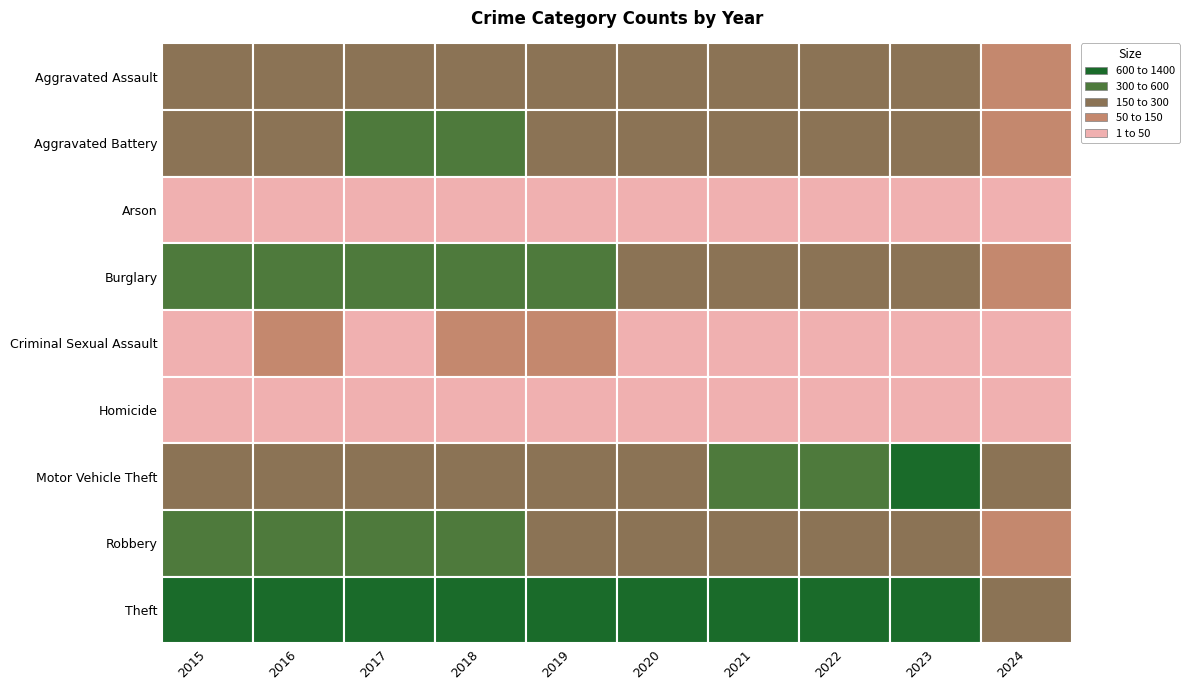

Reading left to right, transcribe all the data shown in this chart.

Aggravated Assault: 164	225	251	220	220	192	295	264	258	74
Aggravated Battery: 259	298	303	302	267	268	270	249	253	66
Arson: 22	14	12	8	16	12	18	15	15	1
Burglary: 552	505	339	319	308	250	220	263	226	53
Criminal Sexual Assault: 43	51	41	51	55	40	33	45	33	9
Homicide: 13	28	27	23	21	34	38	35	22	12
Motor Vehicle Theft: 299	272	285	225	262	287	332	569	945	181
Robbery: 372	381	356	302	263	174	175	227	257	57
Theft: 1263	1297	1359	1337	1288	954	856	1032	983	253